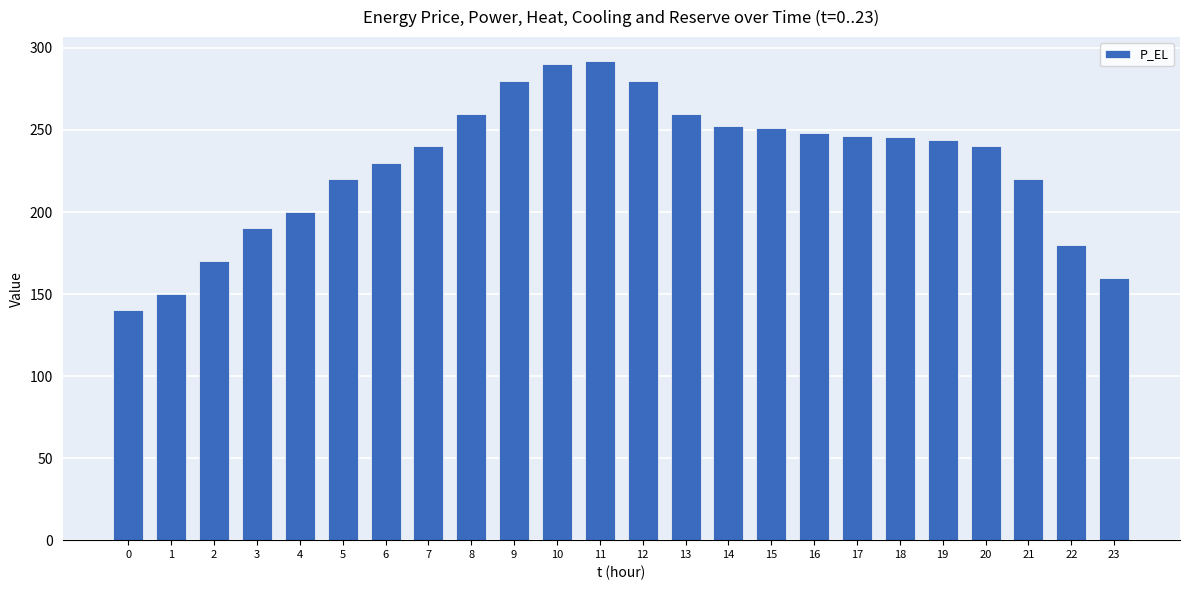

What is the average value?

228.7